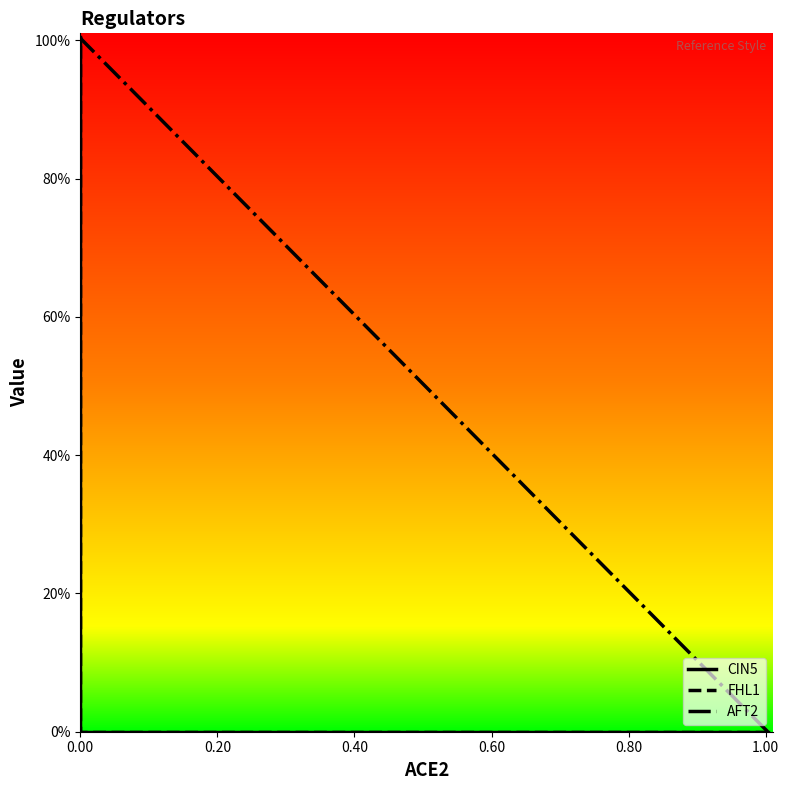

True or false: CIN5 and AFT2 intersect in this chart.

True